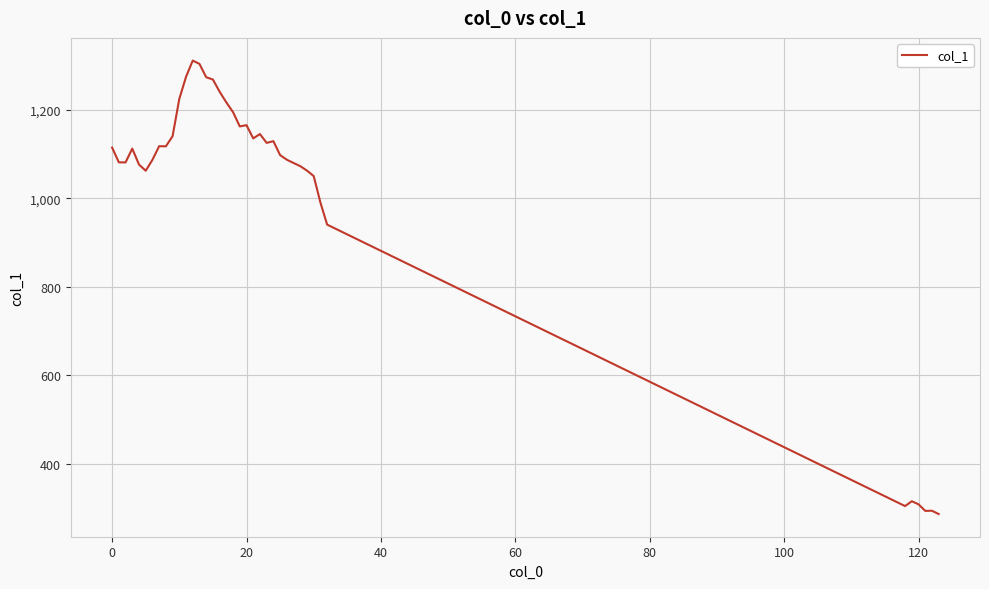

What is the difference between the maximum and minimum values?

1024.5